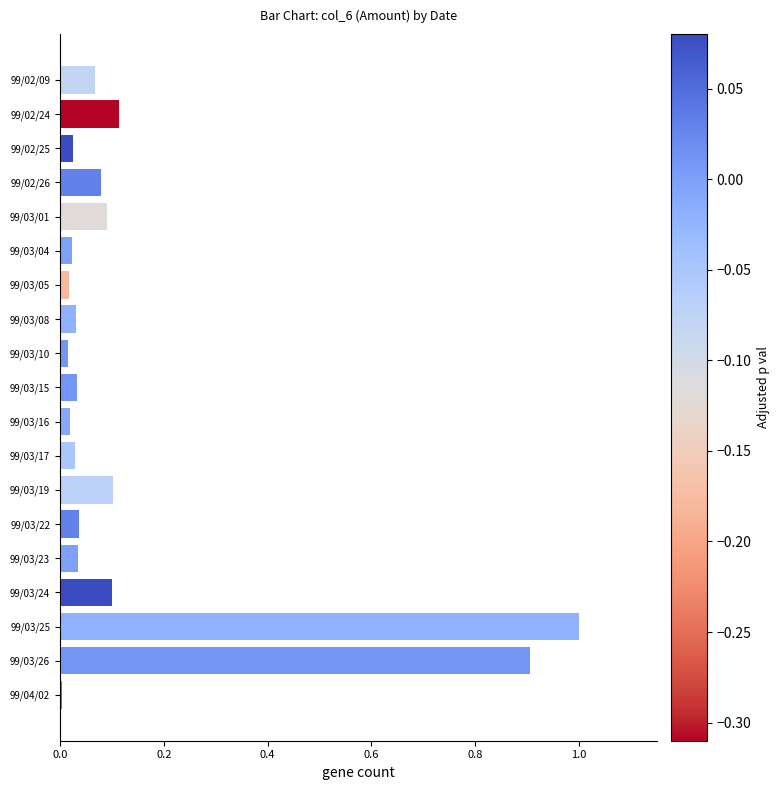

What is the label of the 3rd bar from the top?

99/02/25